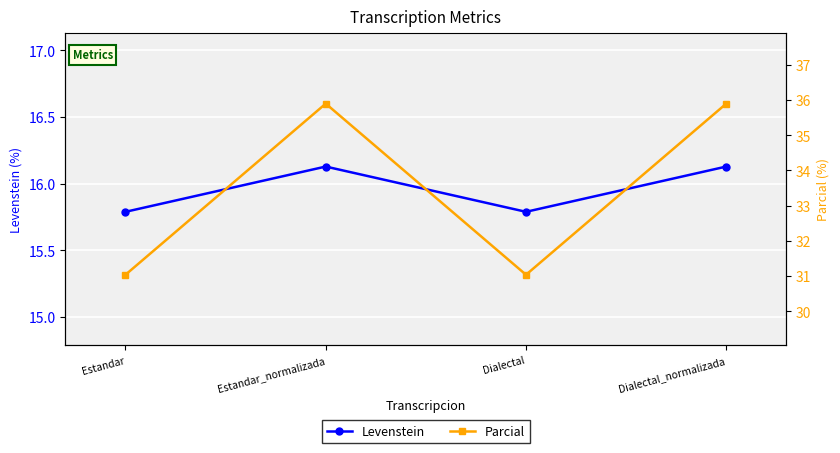

True or false: Levenstein and Parcial cross at least once.

False